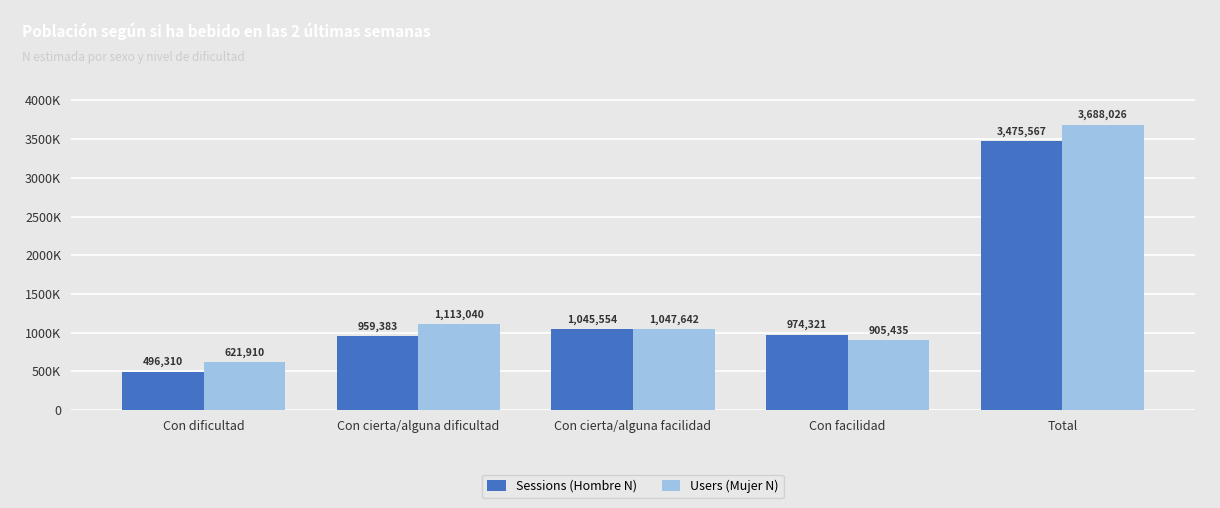

List the series in order of their peak value, lowest first.

Sessions (Hombre N), Users (Mujer N)